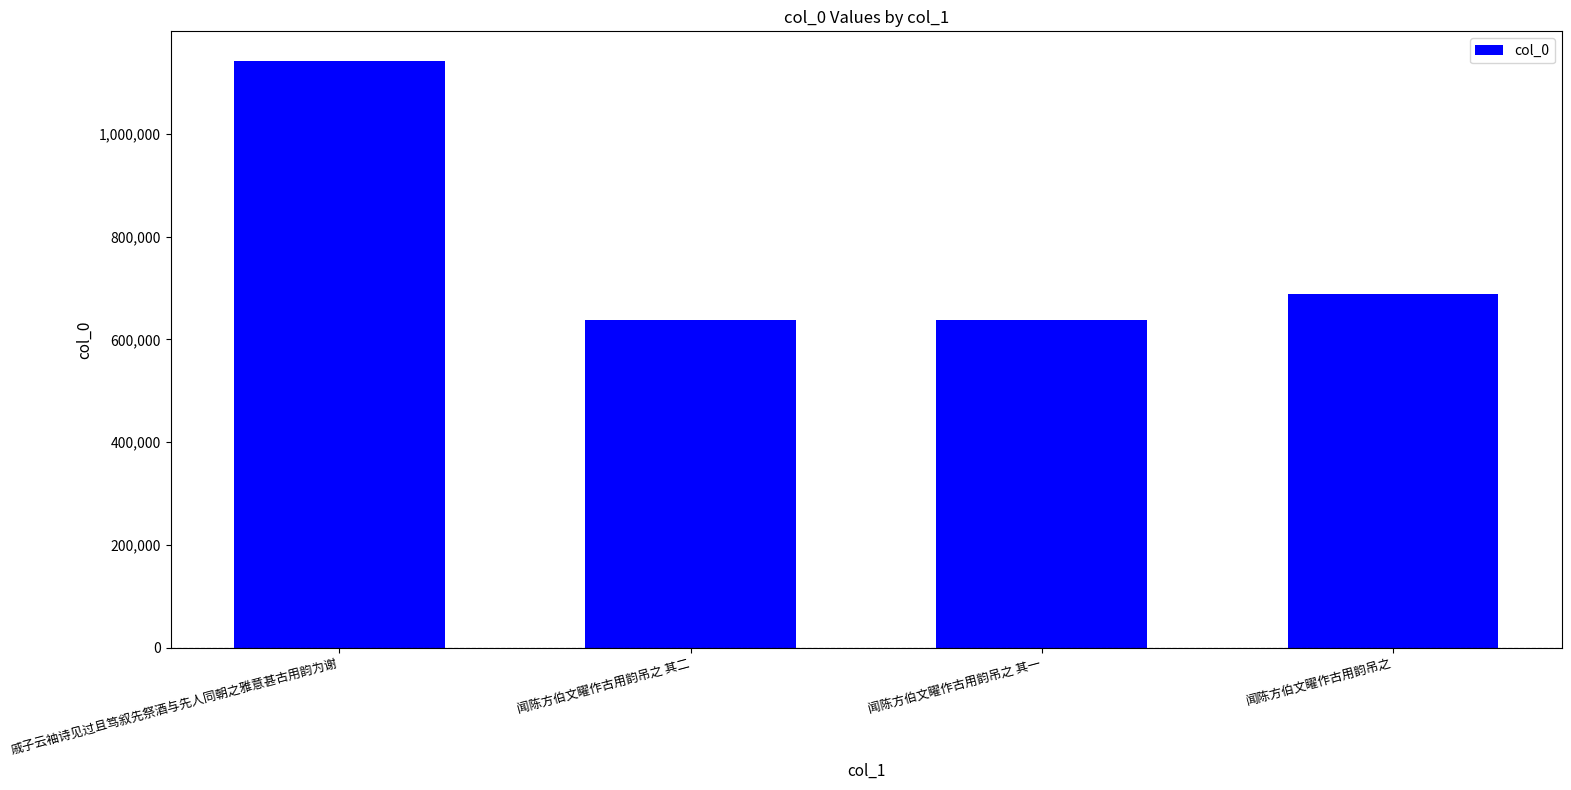

Approximately how many times larger is the value at 戚子云袖诗见过且笃叙先祭酒与先人同朝之雅意甚古用韵为谢 compared to 闻陈方伯文矅作古用韵吊之 其一?

1.8